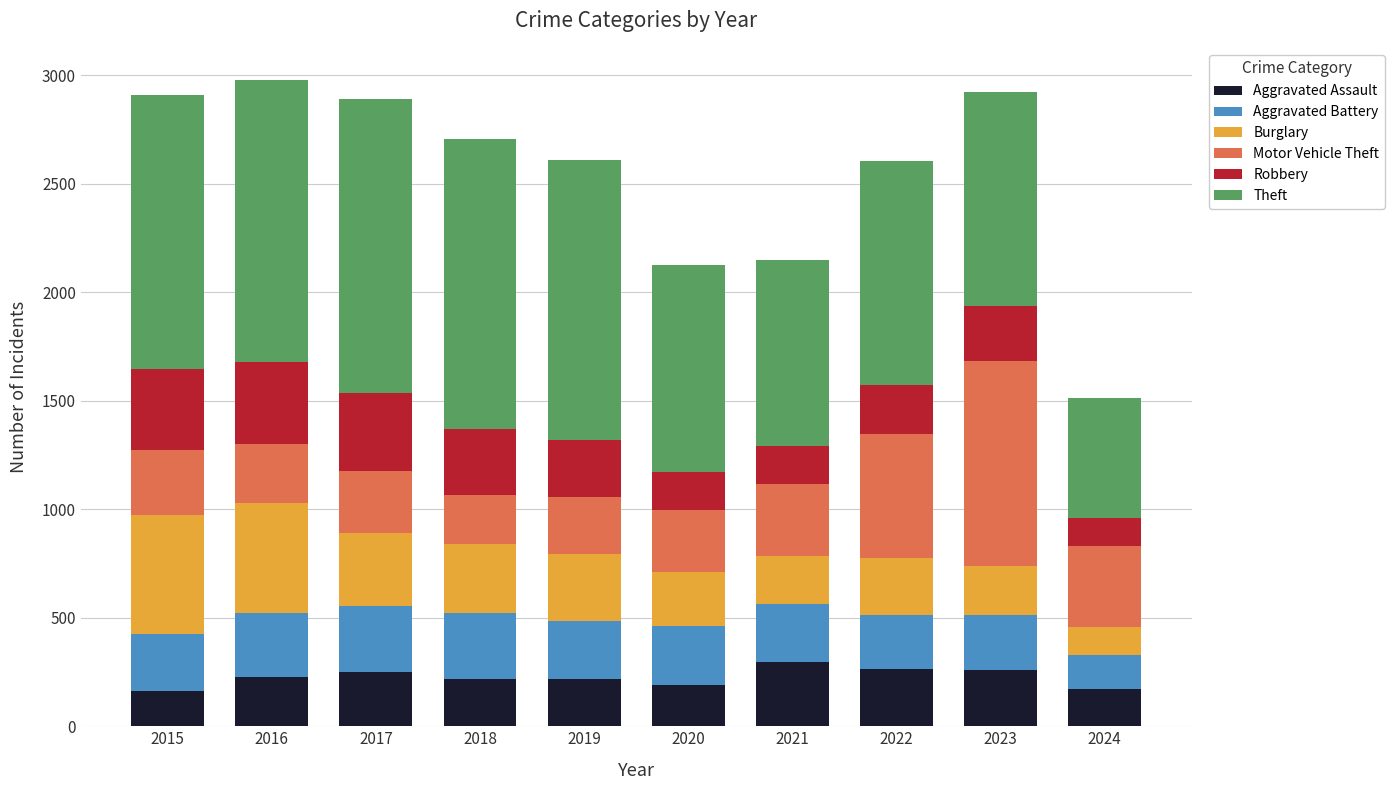

What is the lowest value of the Aggravated Assault series?

164